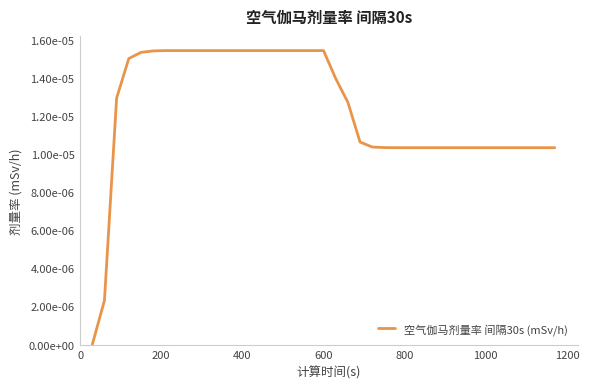

Does the chart have visible grid lines?

No